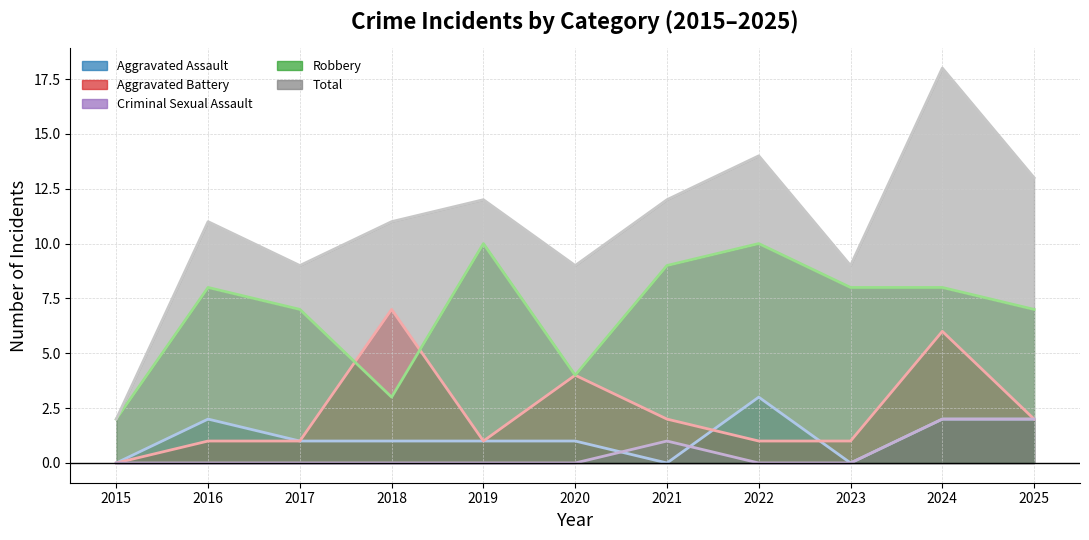

What is the approximate value of Robbery at 2019?

10